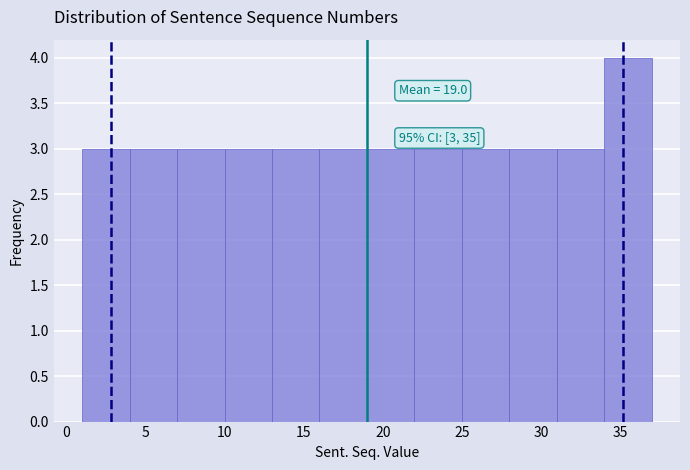

Over which range of the x-axis is the bar tallest?

34 to 37